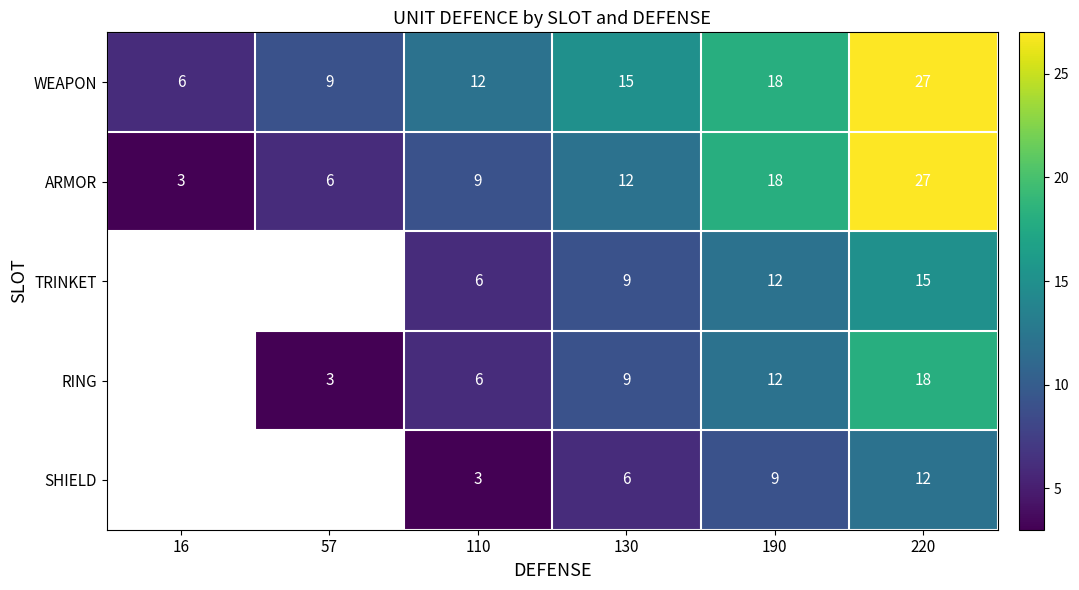

Is the value of ARMOR at 16 greater than the value of WEAPON at 16?

No